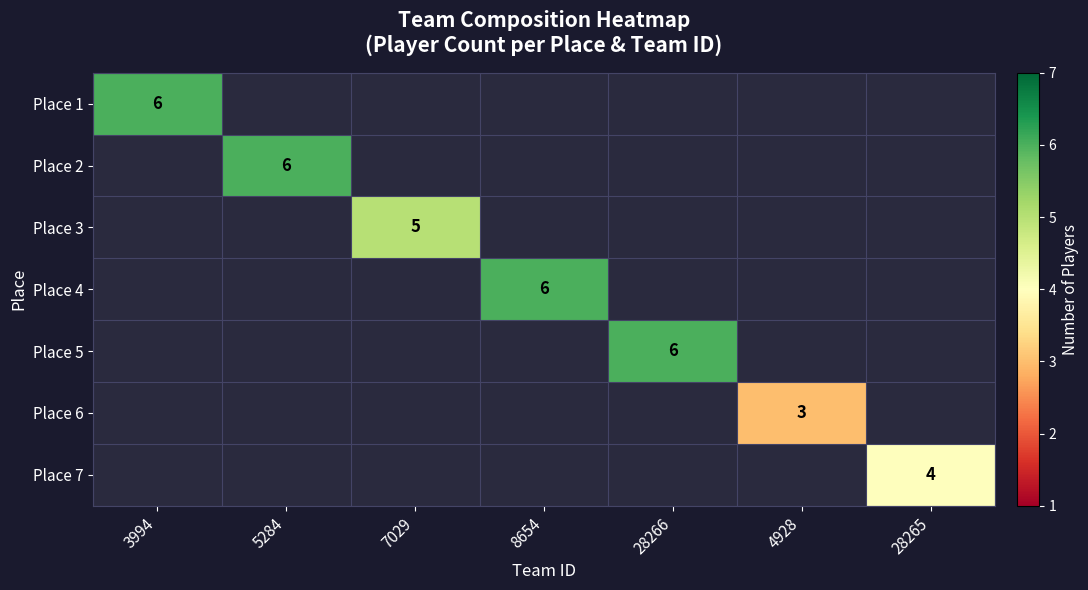

The Place 3 series shows 1 at 7029. True or false?

False